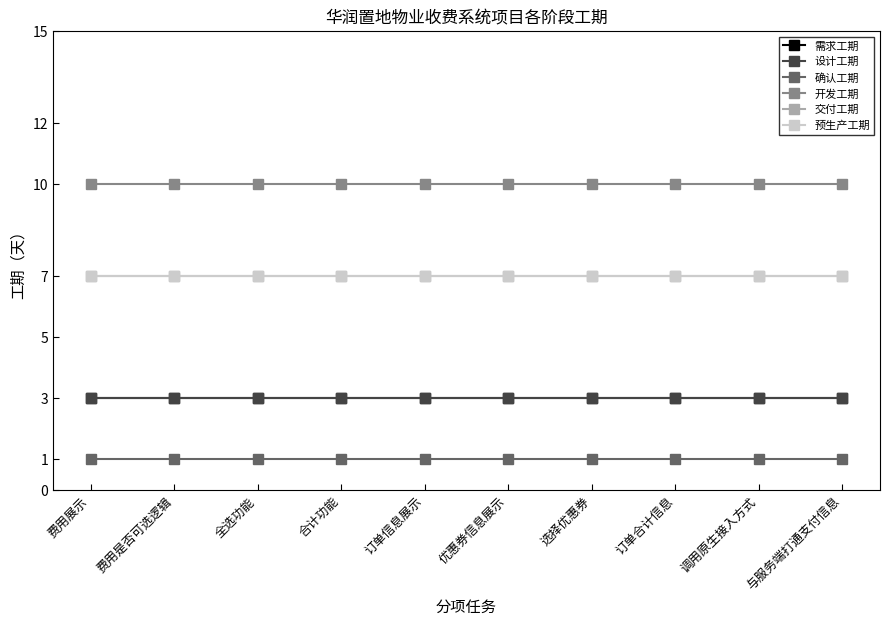

Reading left to right, transcribe all the data shown in this chart.

需求工期: 3	3	3	3	3	3	3	3	3	3
设计工期: 3	3	3	3	3	3	3	3	3	3
确认工期: 1	1	1	1	1	1	1	1	1	1
开发工期: 10	10	10	10	10	10	10	10	10	10
交付工期: 7	7	7	7	7	7	7	7	7	7
预生产工期: 7	7	7	7	7	7	7	7	7	7